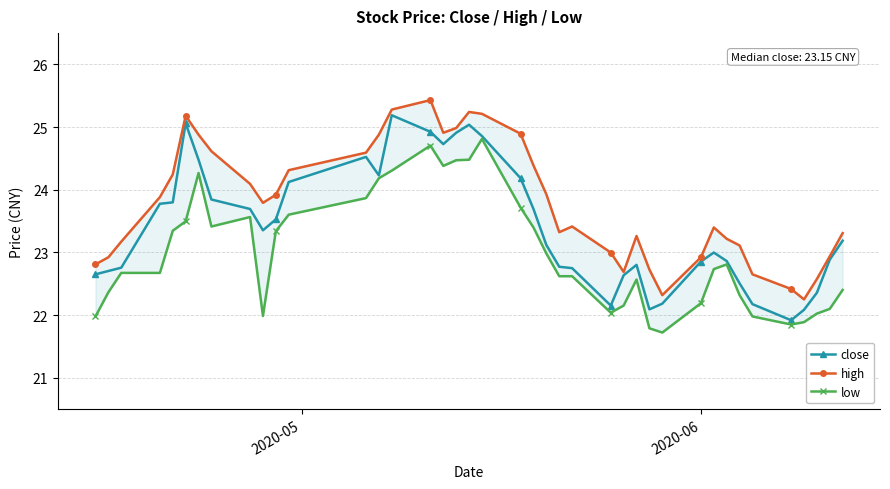

What is the value of the close point at the 26th from the left?

22.2